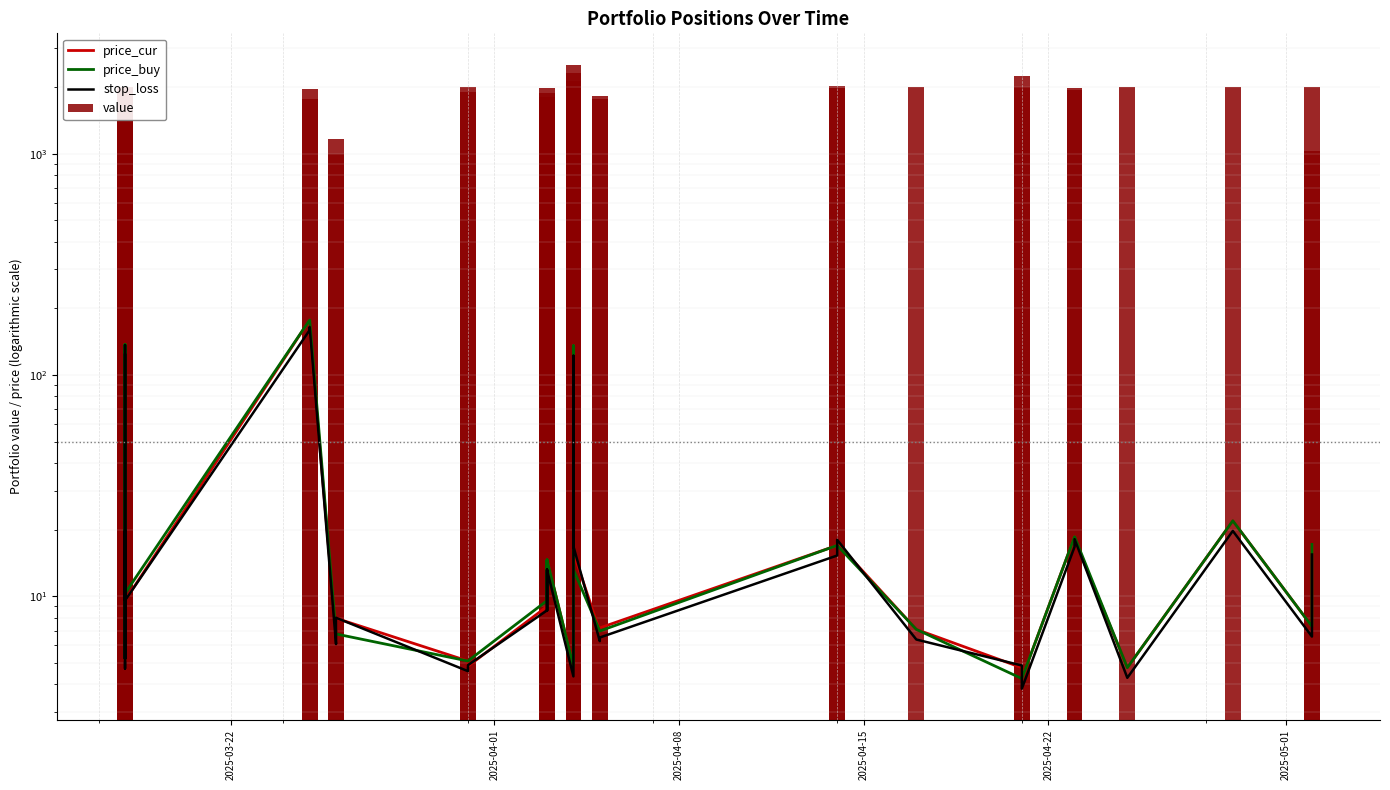

The price_buy series shows 8.2 at 25. True or false?

False